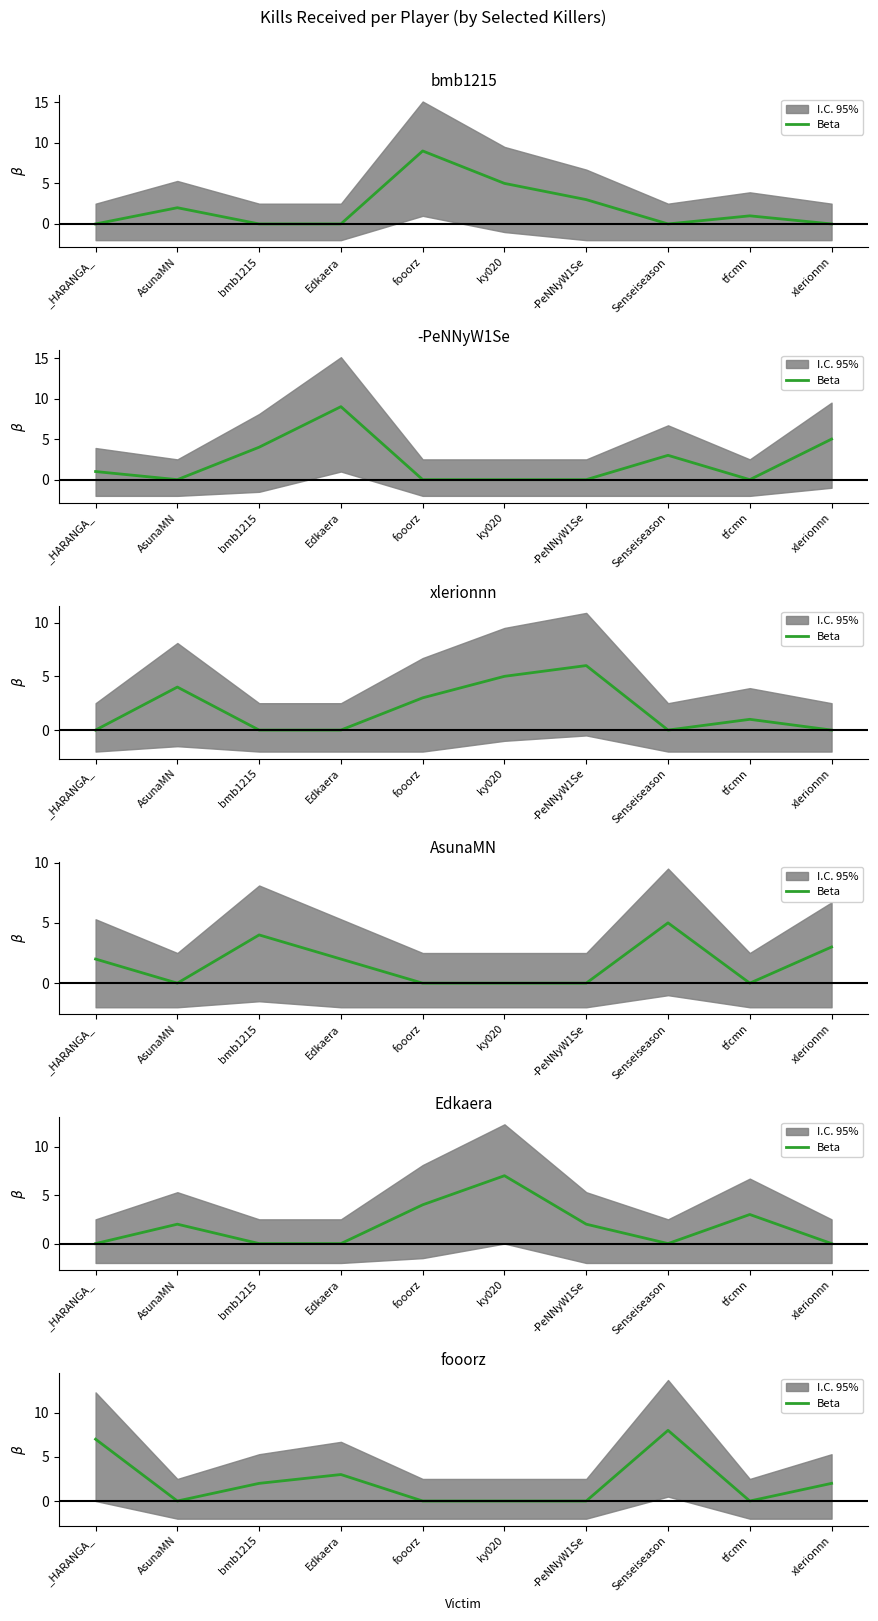

How many lines are shown in the chart?

1